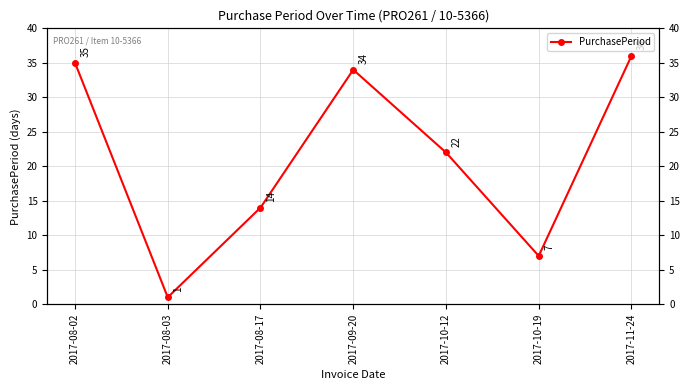

What is the maximum value shown in the chart?

36